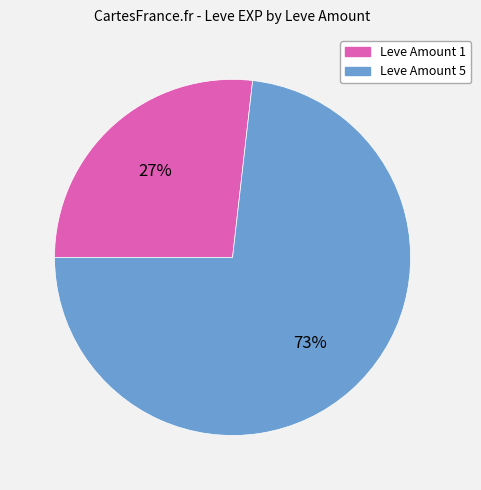

Which category accounts for the majority?

Leve Amount 5